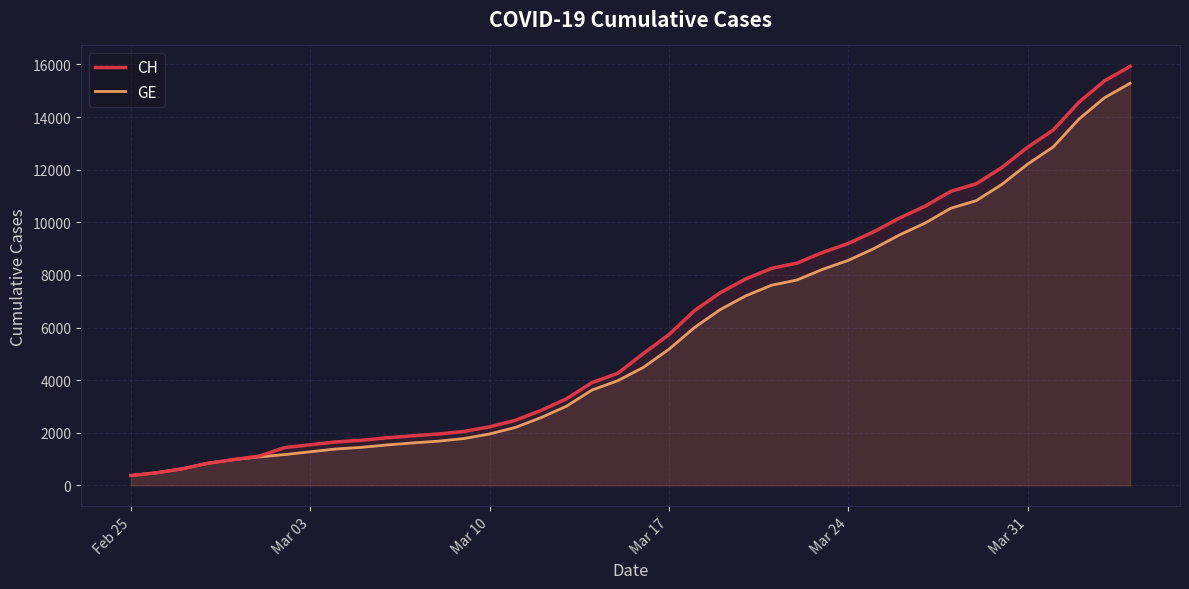

Which series has the widest spread of values?

CH